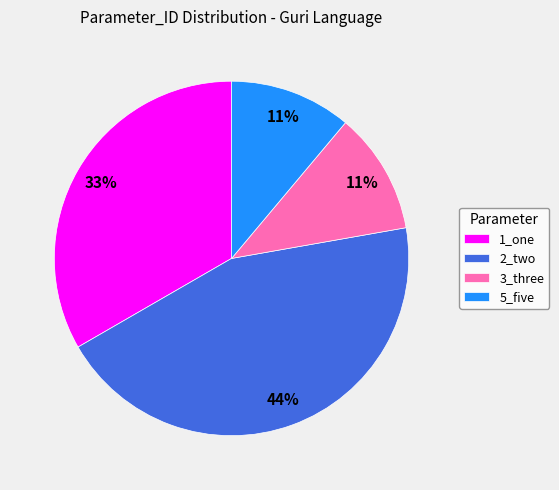

To the nearest percent, what is the difference between the 2_two and 1_one slice percentages?

11%